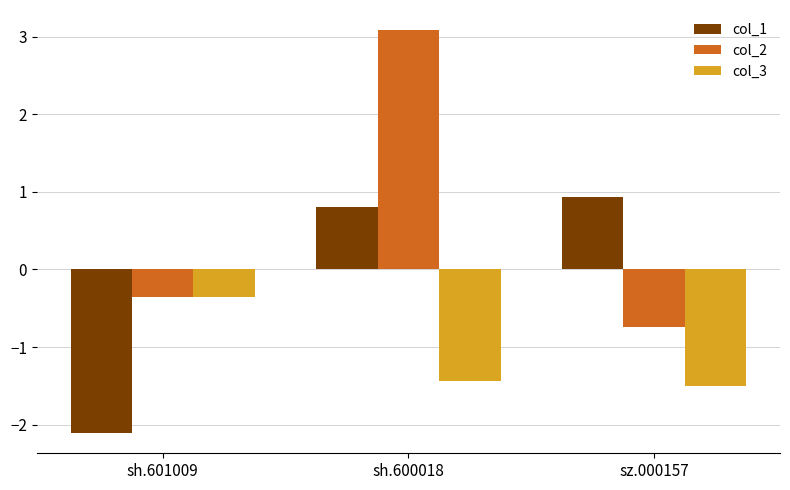

What is the sum of the col_1 values at sh.601009 and sh.600018?

-1.3